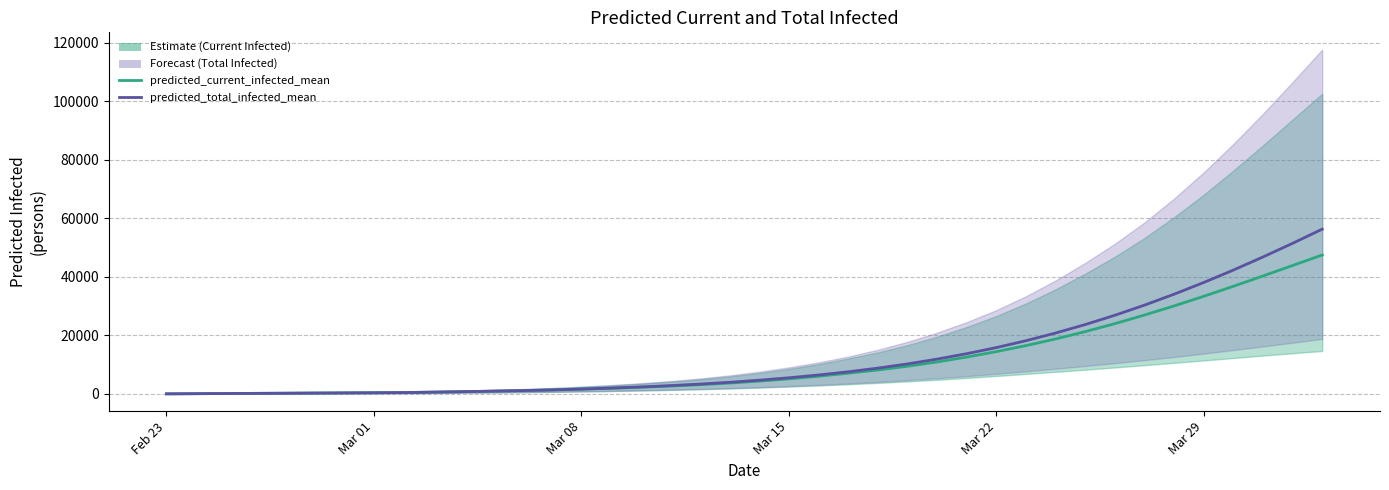

Which series has the widest spread of values?

predicted_total_infected_mean